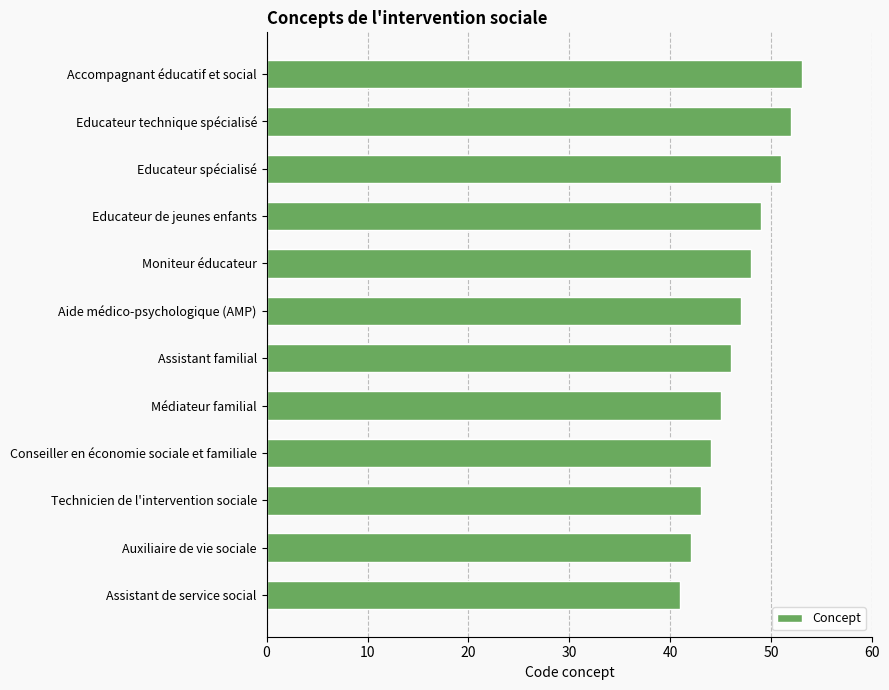

List the labels in order of value, smallest first.

Assistant de service social, Auxiliaire de vie sociale, Technicien de l'intervention sociale, Conseiller en économie sociale et familiale, Médiateur familial, Assistant familial, Aide médico-psychologique (AMP), Moniteur éducateur, Educateur de jeunes enfants, Educateur spécialisé, Educateur technique spécialisé, Accompagnant éducatif et social